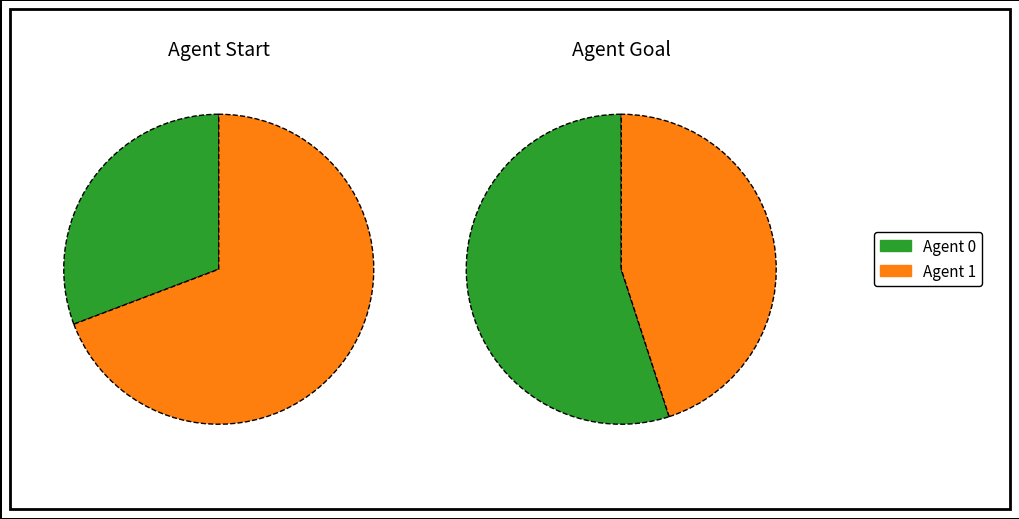

Which slice is the smallest?

1